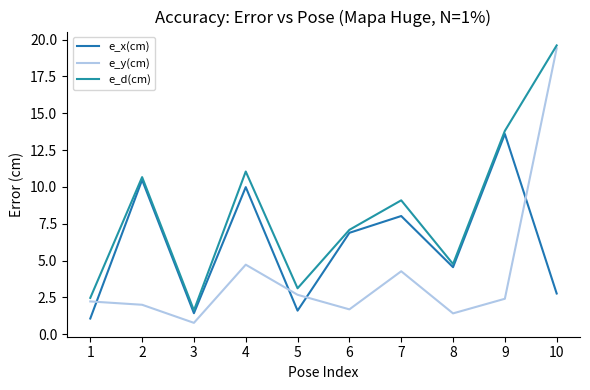

Which series changed the most between 1 and 2?

e_x(cm)